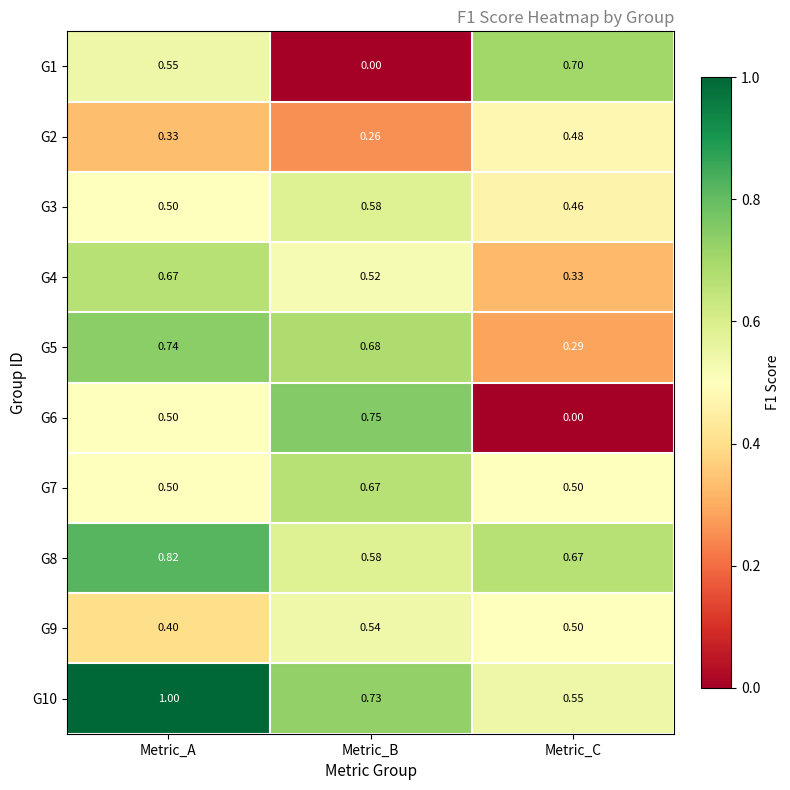

Which category has the highest value in the G10 series?

Metric_A